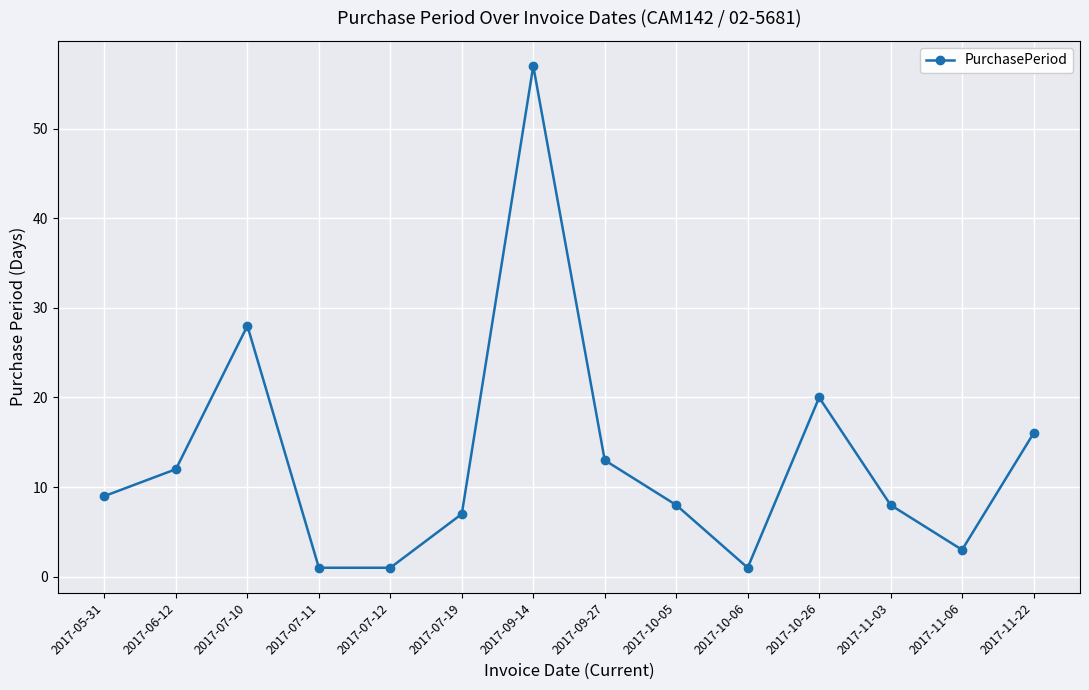

Approximately how many times larger is the value at 2017-05-31 compared to 2017-11-22?

0.6